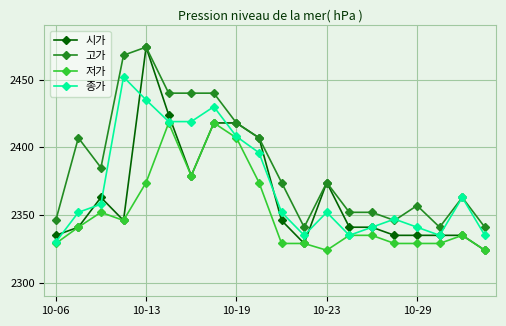

Which series has the largest range (max minus min)?

시가